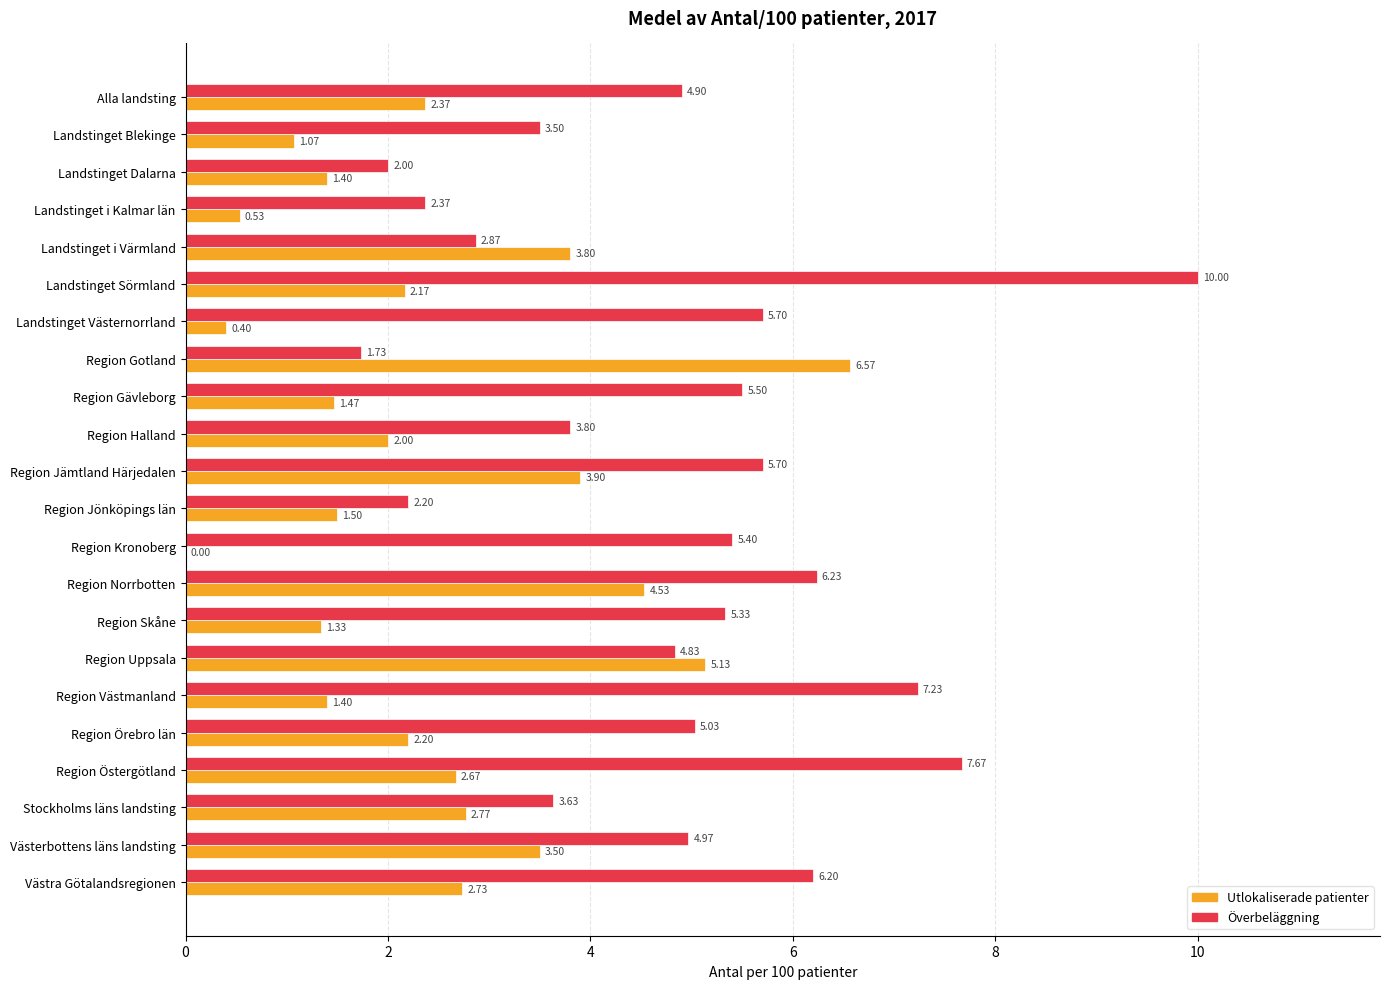

What is the total value across all series at Region Skåne?

6.7